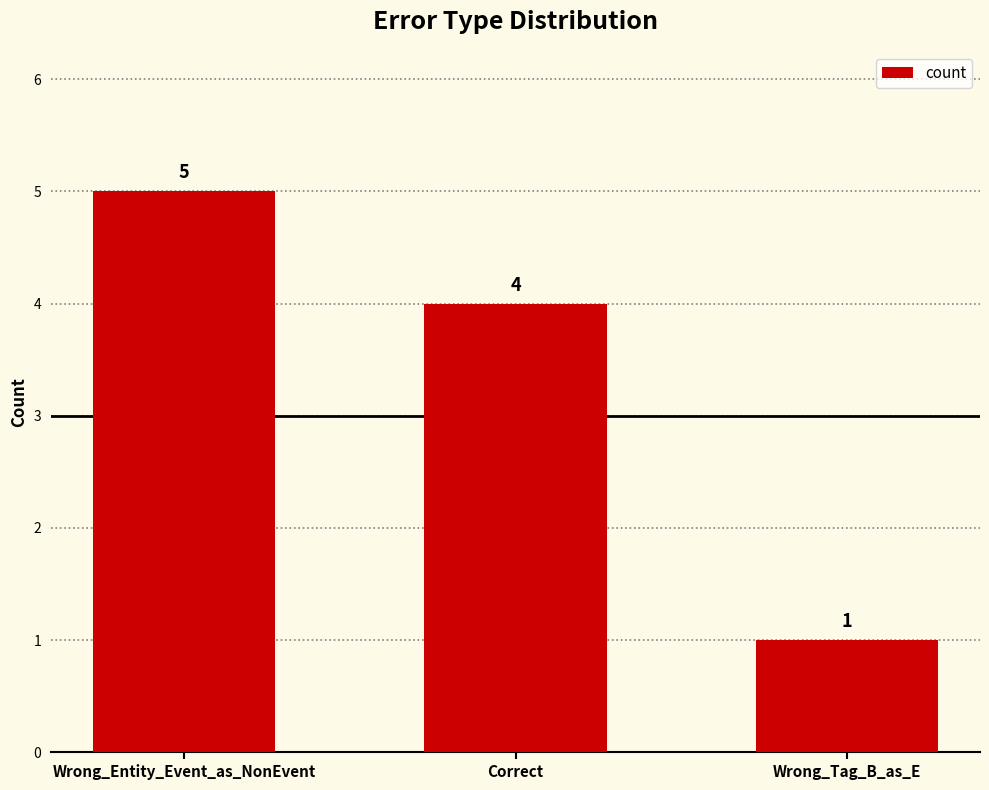

Does the chart contain stacked bars?

No